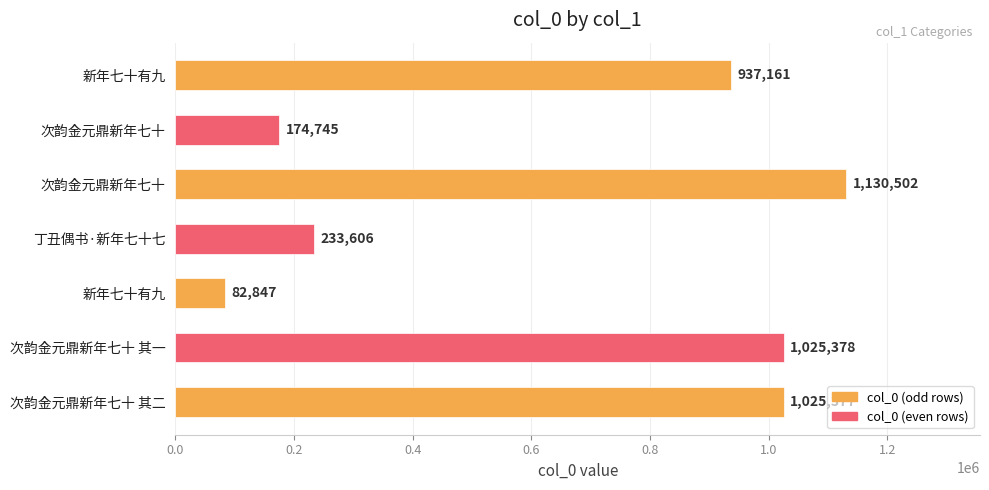

What is the sum of all values?

4609616